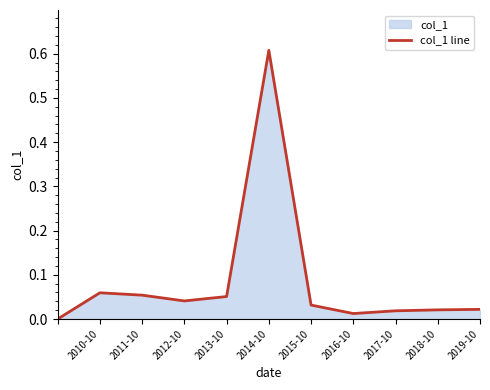

True or false: the data shows 0.1 at 2012-10.

False